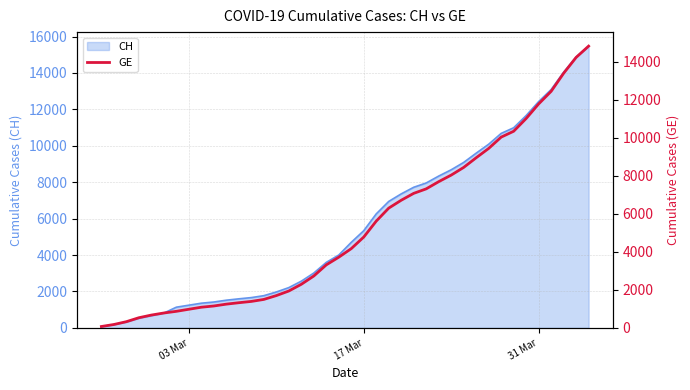

How many lines are shown in the chart?

1